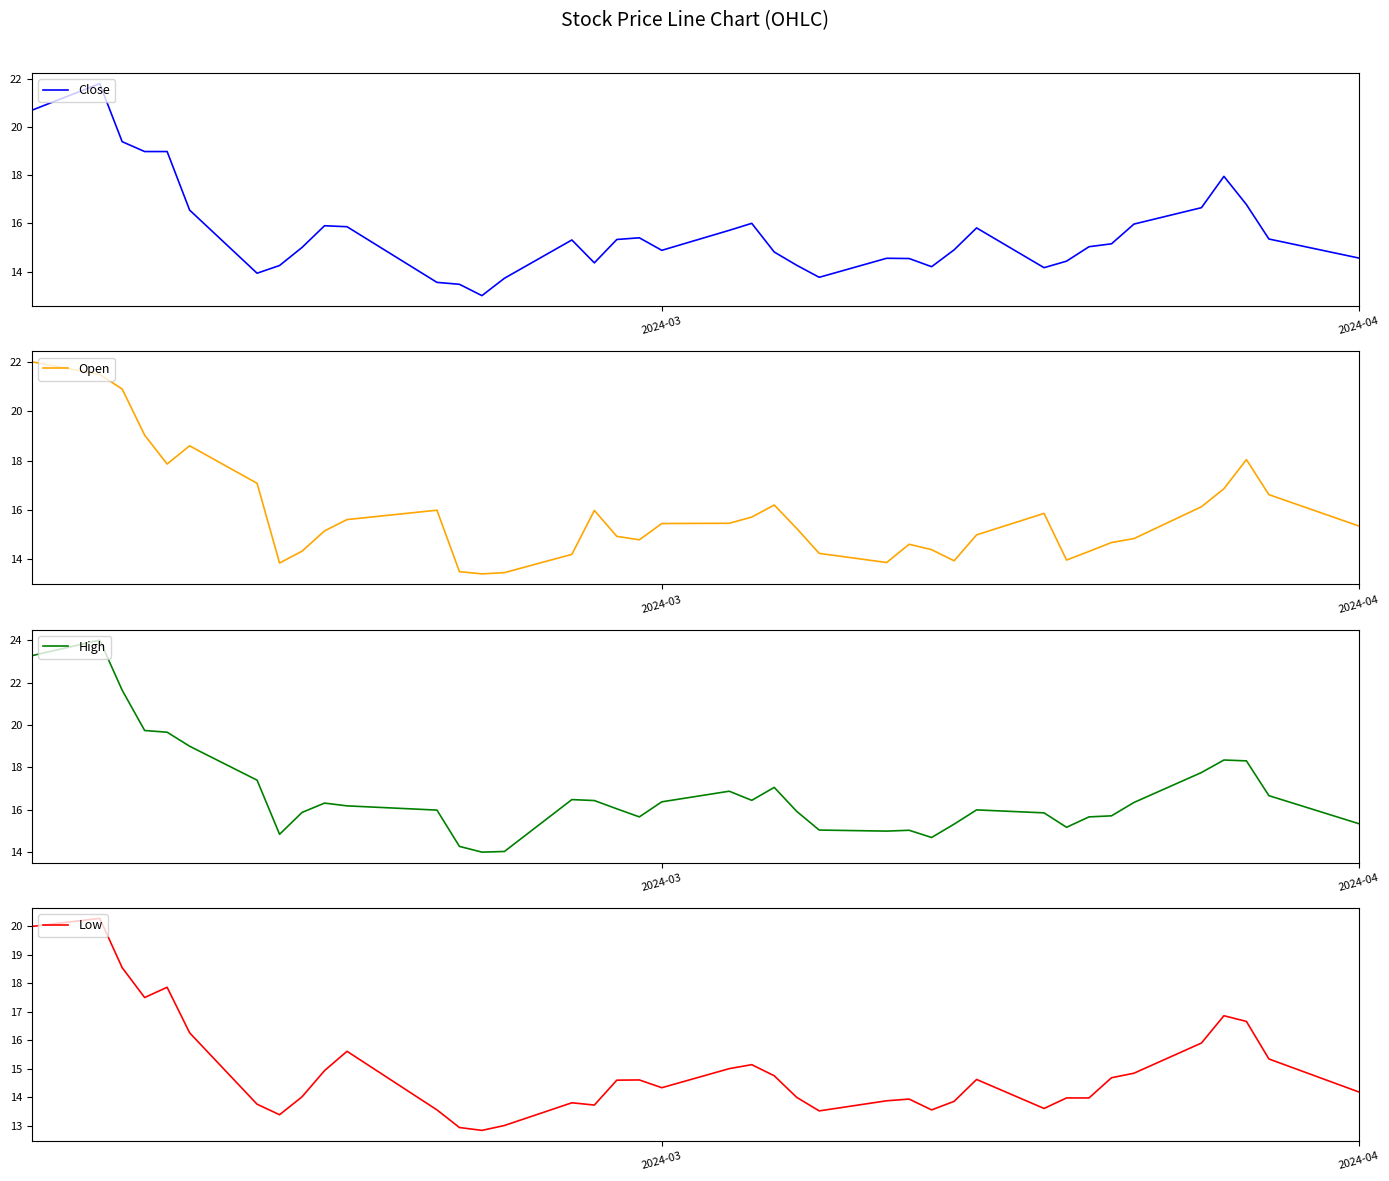

In Low, how many points are lower than both neighbors (excluding endpoints)?

8